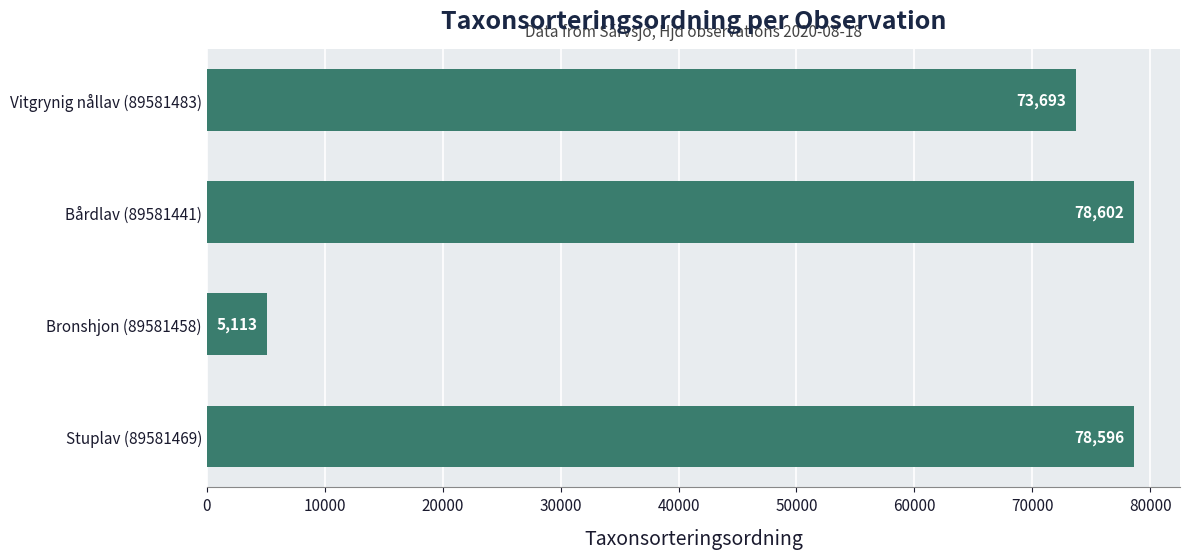

What is the change in value from Vitgrynig nållav (89581483) to Bårdlav (89581441)?

+4909